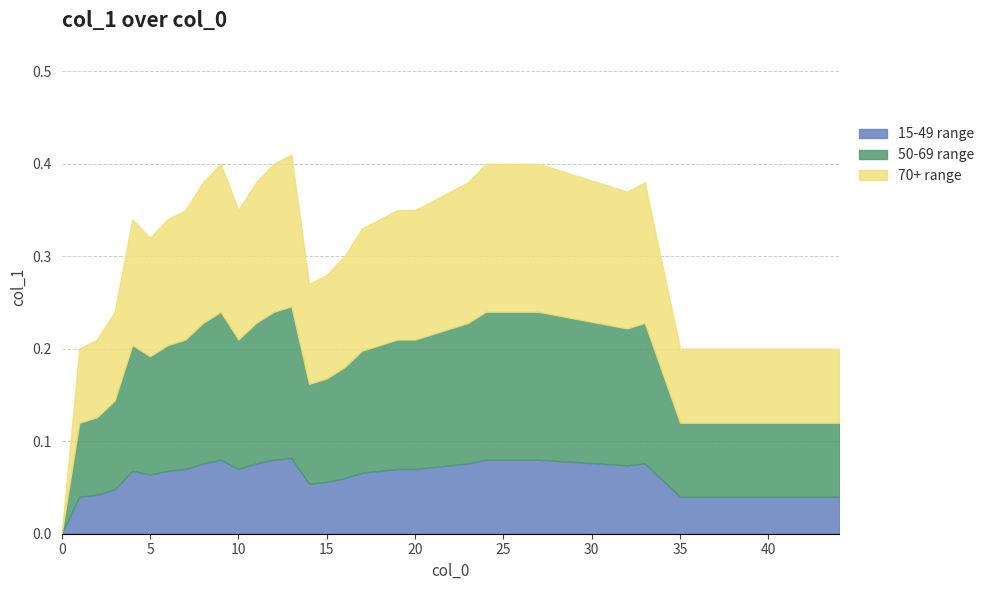

Rank the categories by value from highest to lowest.

13, 9, 12, 24, 25, 26, 27, 8, 11, 23, 33, 22, 32, 21, 7, 10, 19, 20, 4, 6, 18, 17, 5, 16, 15, 14, 3, 2, 1, 35, 36, 37, 38, 39, 40, 41, 42, 43, 44, 0